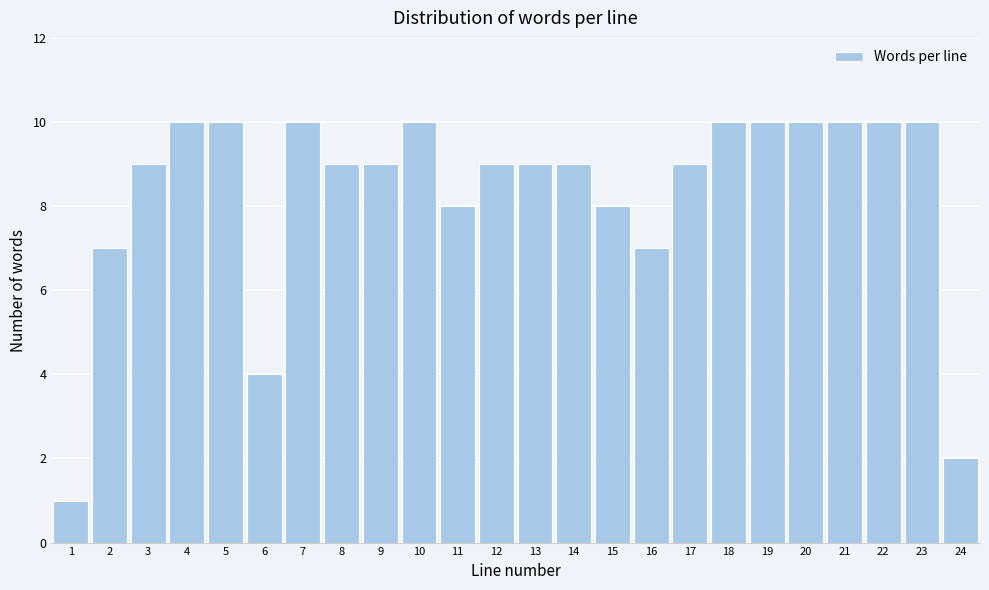

Reading left to right, extract all data points from this chart.

1=1	2=7	3=9	4=10	5=10	6=4	7=10	8=9	9=9	10=10	11=8	12=9	13=9	14=9	15=8	16=7	17=9	18=10	19=10	20=10	21=10	22=10	23=10	24=2